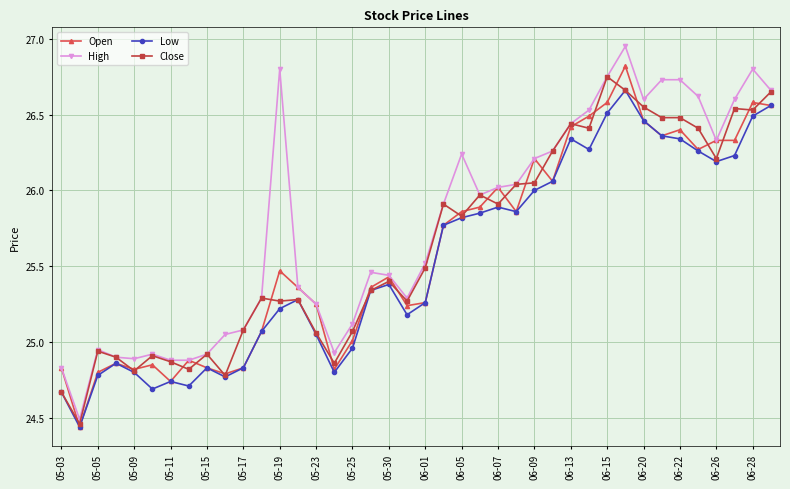

True or false: High has more than 0 points higher than both neighbors.

True